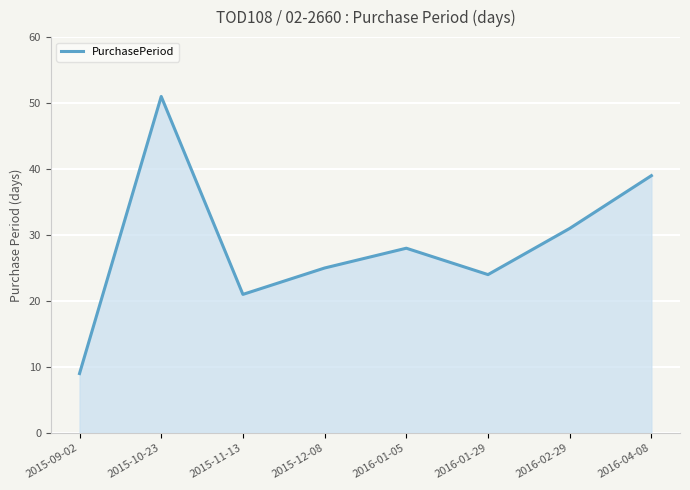

What is the difference between the second highest and second lowest values?

18